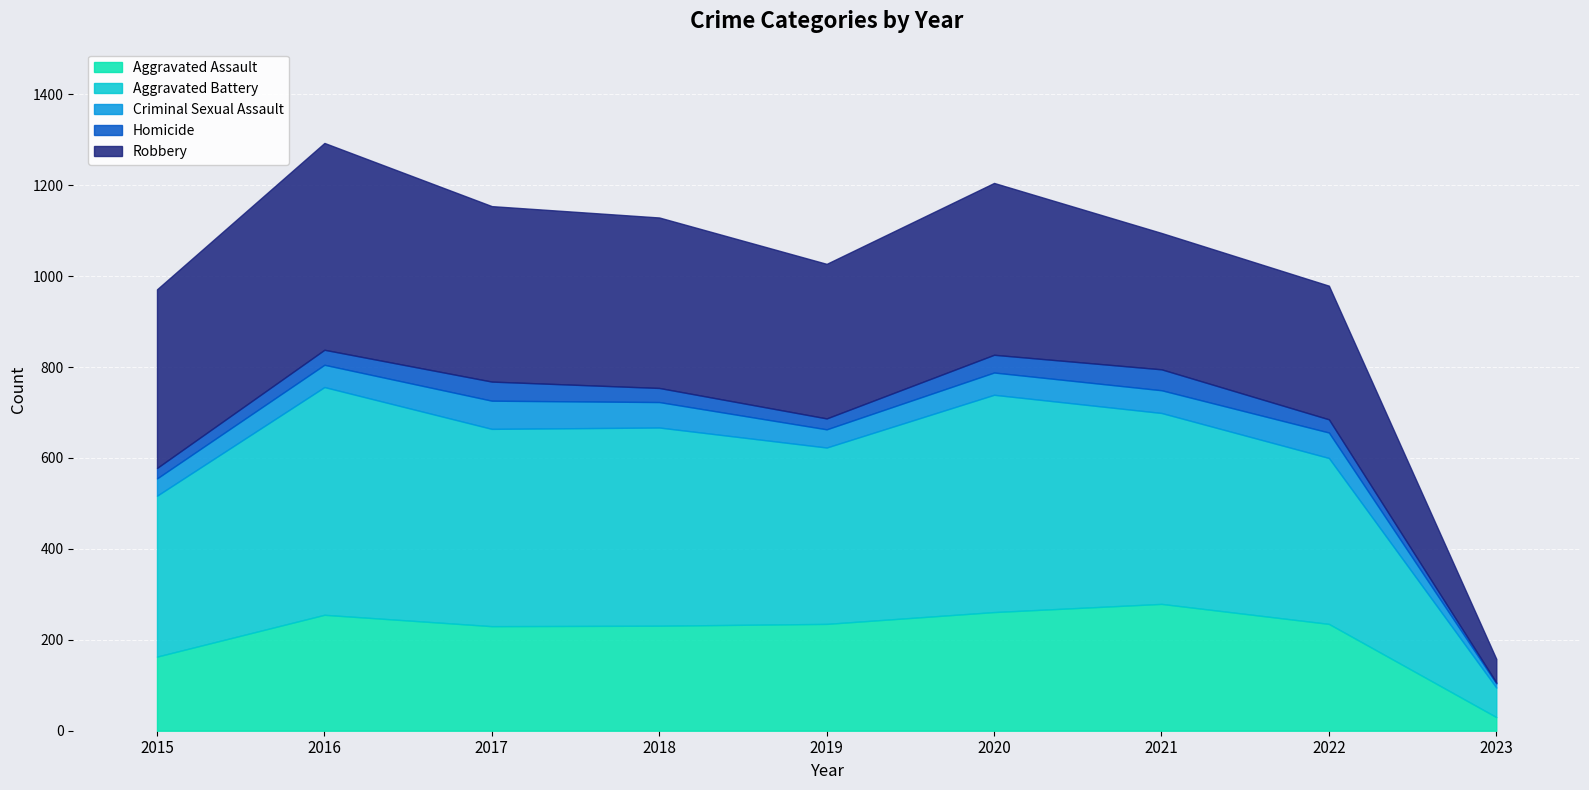

In Aggravated Assault, how many points are lower than both neighbors (excluding endpoints)?

1